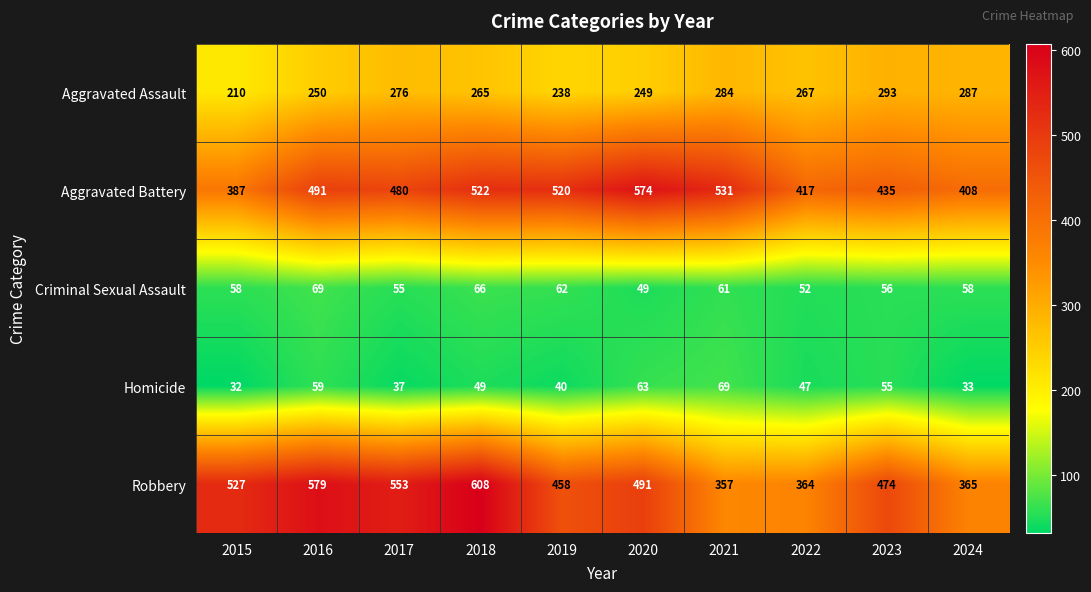

Which series has the largest total across all categories?

Robbery